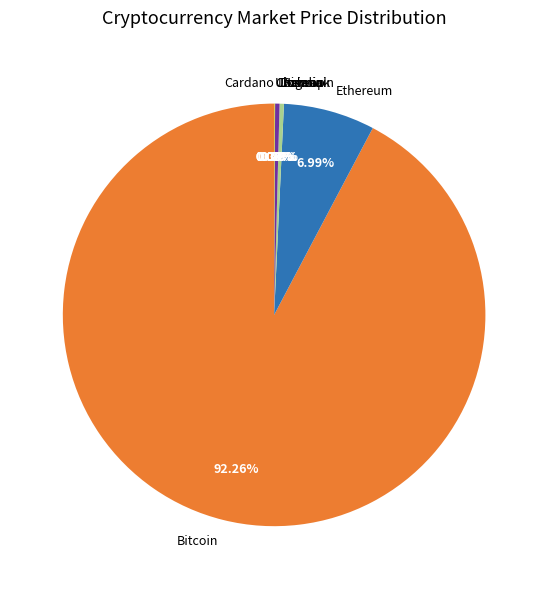

What is the majority slice?

Bitcoin